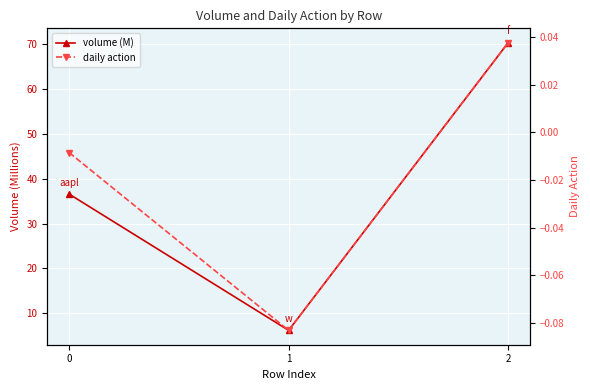

What is the maximum value for volume (M)?

70.3